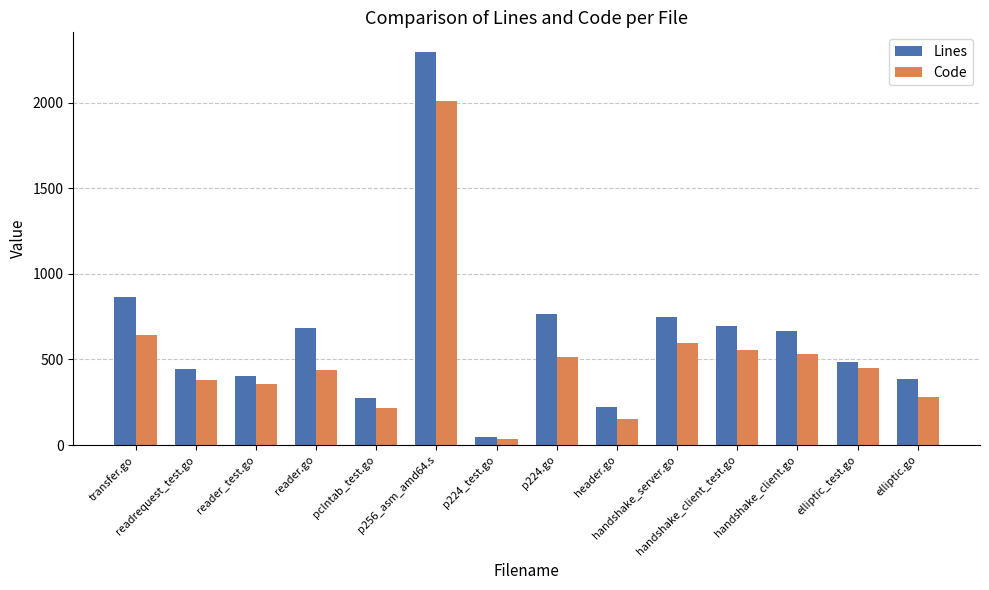

Which series has the largest total across all categories?

Lines